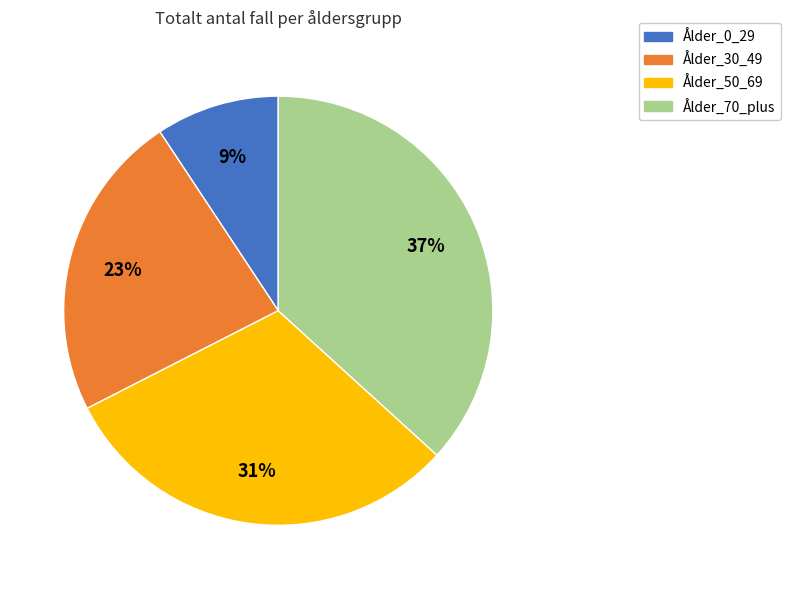

Approximately how many times larger is the value at Ålder_50_69 compared to Ålder_30_49?

1.3